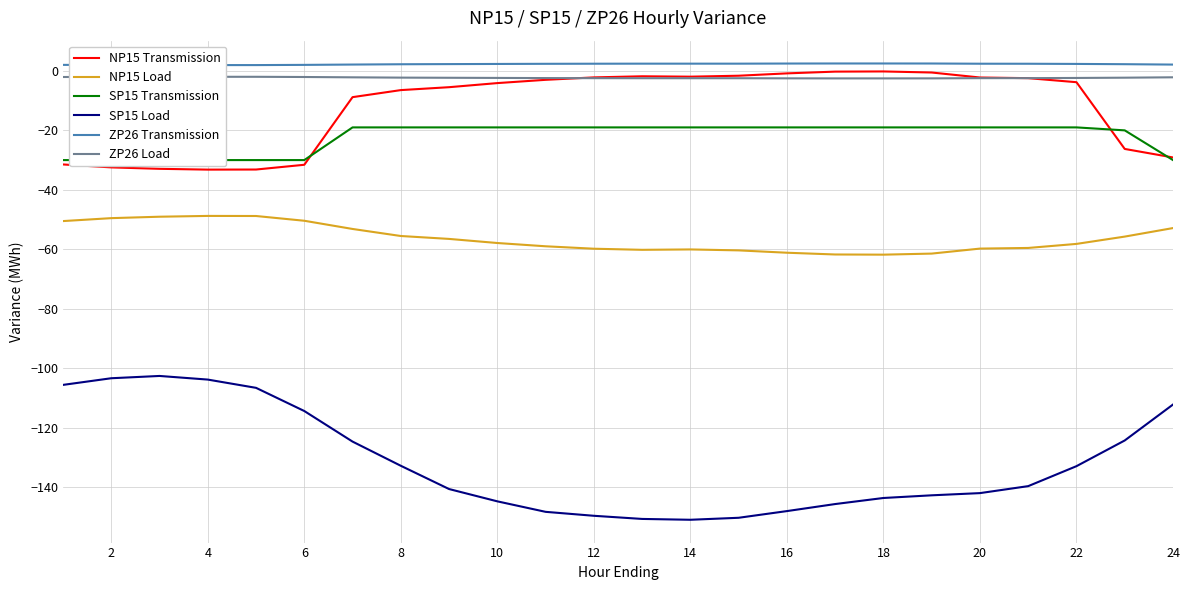

Reading left to right, extract all data points from this chart.

NP15 Transmission: -31.5	-32.5	-32.9	-33.2	-33.2	-31.6	-8.8	-6.5	-5.5	-4.1	-3.0	-2.2	-1.8	-1.9	-1.6	-0.8	-0.2	-0.2	-0.5	-2.2	-2.4	-3.8	-26.2	-29.1
NP15 Load: -50.5	-49.5	-49.1	-48.8	-48.8	-50.4	-53.2	-55.5	-56.5	-57.9	-59.0	-59.8	-60.2	-60.1	-60.4	-61.2	-61.8	-61.8	-61.5	-59.8	-59.6	-58.2	-55.8	-52.9
SP15 Transmission: -30.0	-30.0	-30.0	-30.0	-30.0	-30.0	-19.0	-19.0	-19.0	-19.0	-19.0	-19.0	-19.0	-19.0	-19.0	-19.0	-19.0	-19.0	-19.0	-19.0	-19.0	-19.0	-20.0	-30.0
SP15 Load: -105.7	-103.4	-102.7	-103.9	-106.7	-114.5	-124.7	-132.9	-140.7	-144.8	-148.4	-149.7	-150.8	-151.1	-150.4	-148.1	-145.8	-143.7	-142.8	-142.1	-139.7	-133.0	-124.4	-112.3
ZP26 Transmission: 2.0	2.0	2.0	2.0	2.0	2.0	2.1	2.2	2.3	2.4	2.4	2.4	2.5	2.5	2.5	2.5	2.5	2.5	2.5	2.4	2.4	2.4	2.3	2.1
ZP26 Load: -2.0	-2.0	-2.0	-2.0	-2.0	-2.0	-2.1	-2.2	-2.3	-2.4	-2.4	-2.4	-2.5	-2.5	-2.5	-2.5	-2.5	-2.5	-2.5	-2.4	-2.4	-2.4	-2.3	-2.1